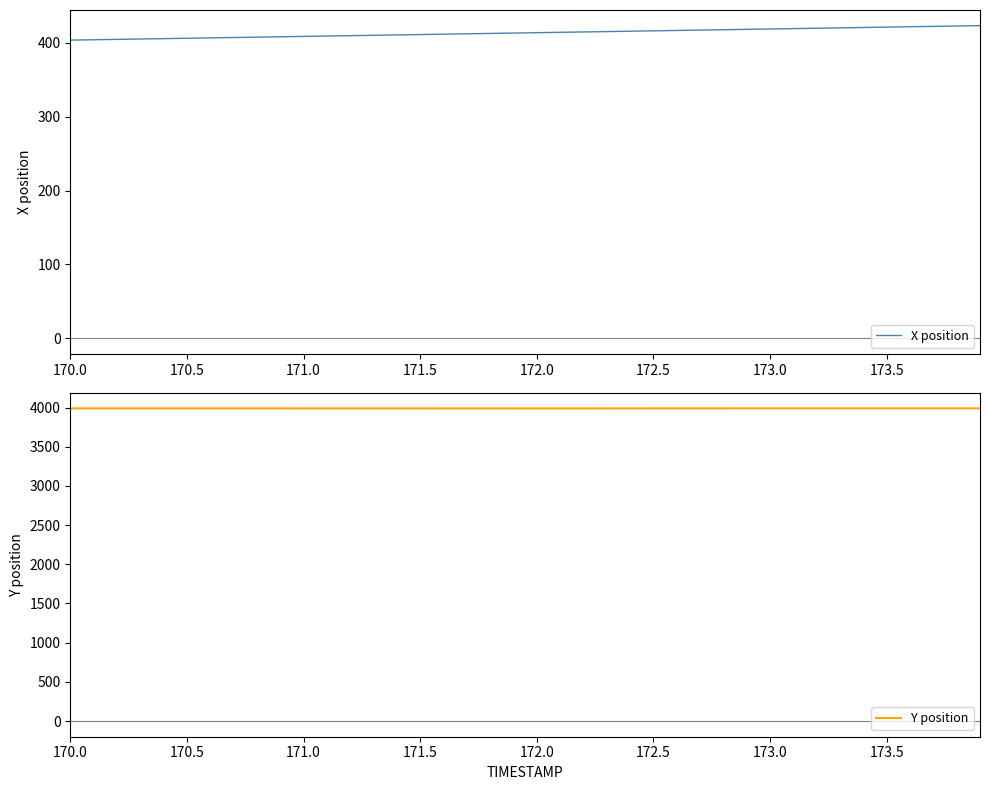

True or false: Y position and X position cross at least once.

False